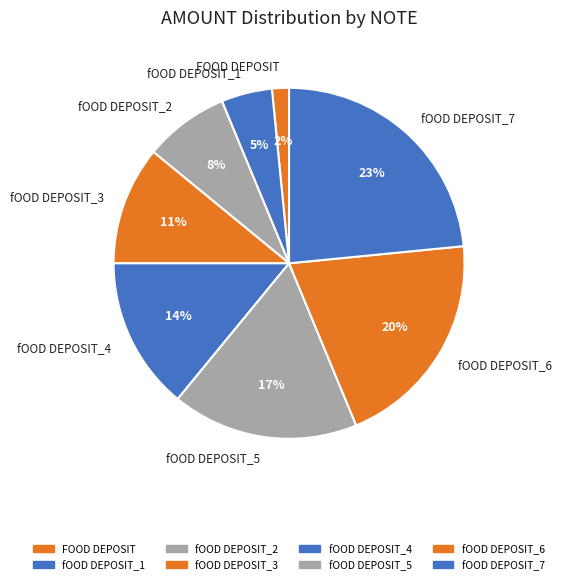

Between fOOD DEPOSIT_4 and fOOD DEPOSIT_2, which is larger?

fOOD DEPOSIT_4